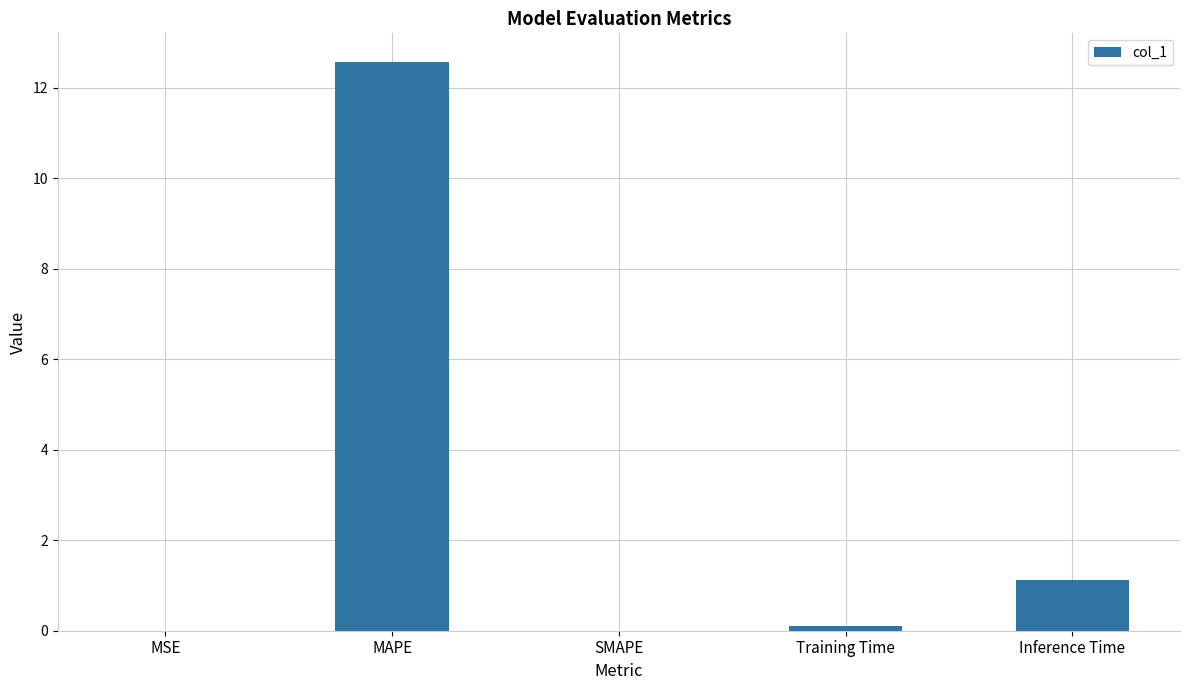

What is the approximate value at MAPE?

12.6